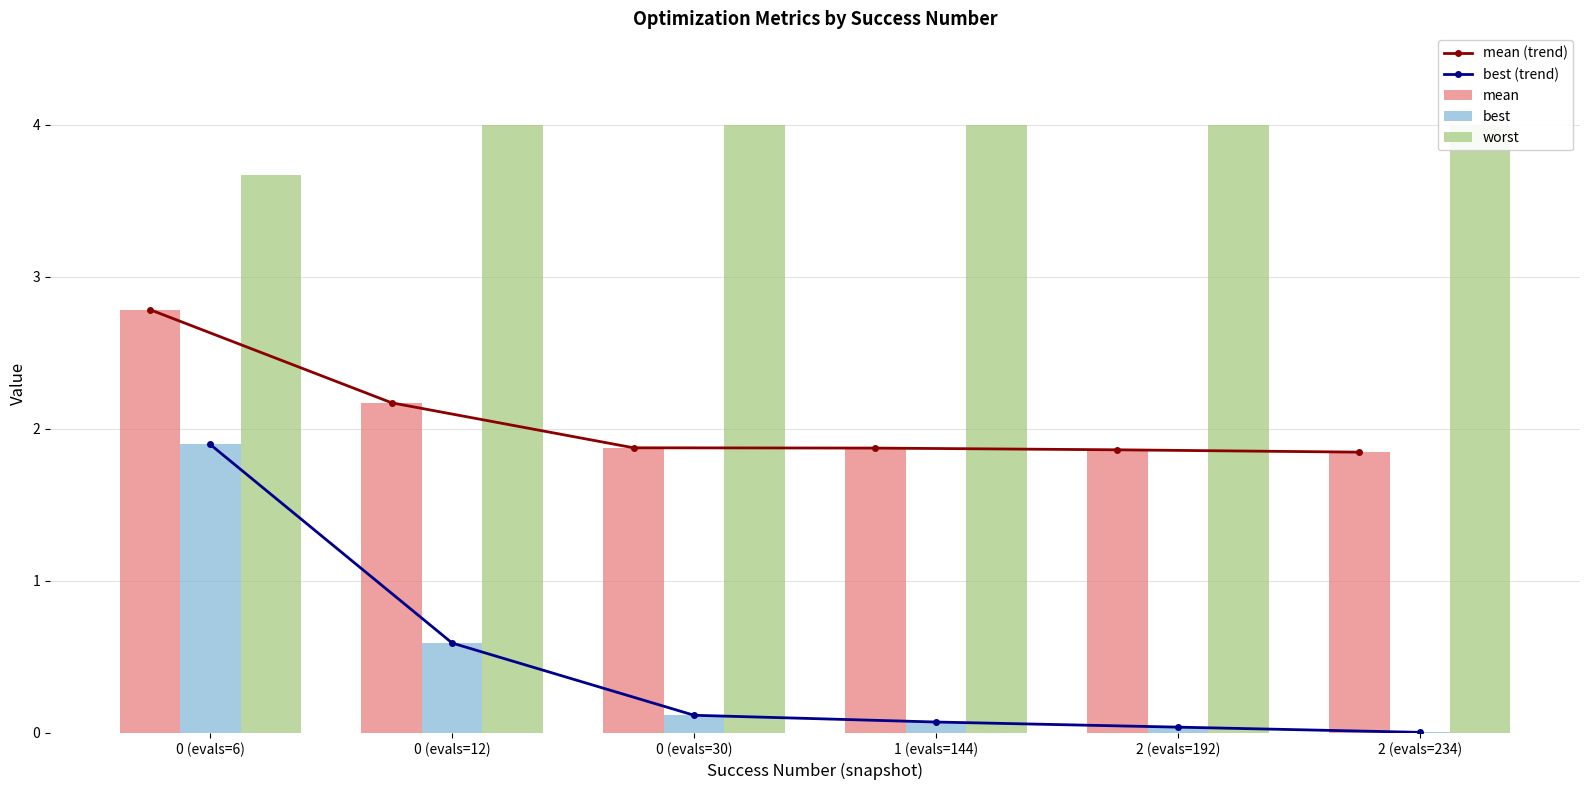

Which series has the widest spread of values?

best (trend)